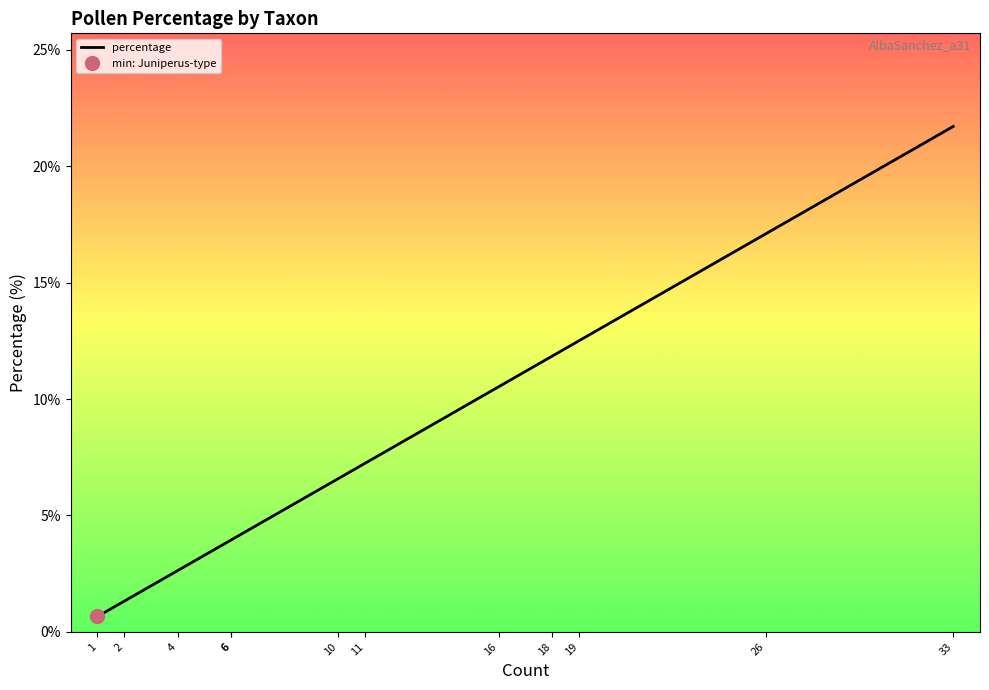

What is the sum of the values at 11 and 10?

13.8